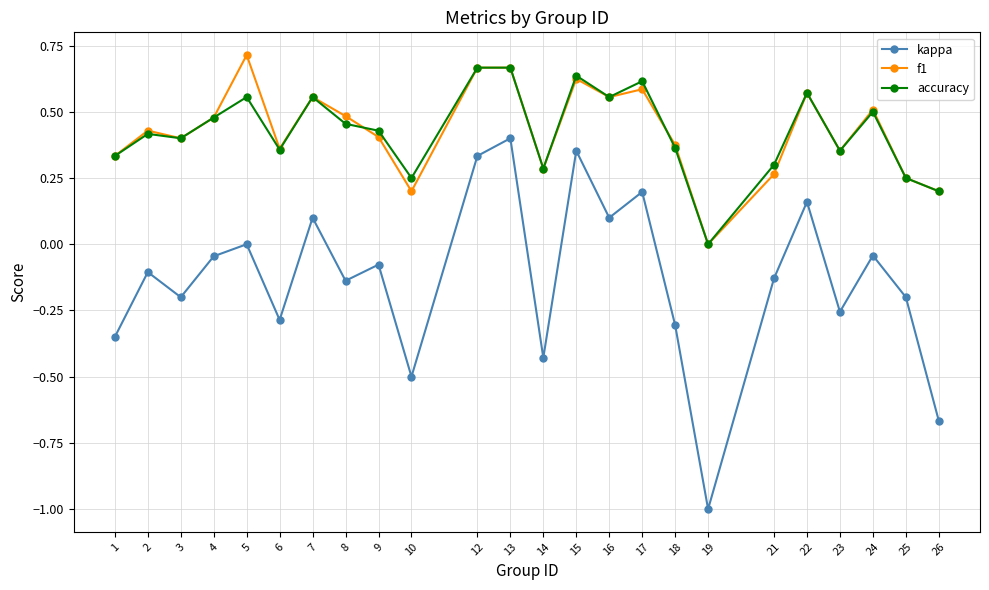

How many data points in accuracy are above 0?

23